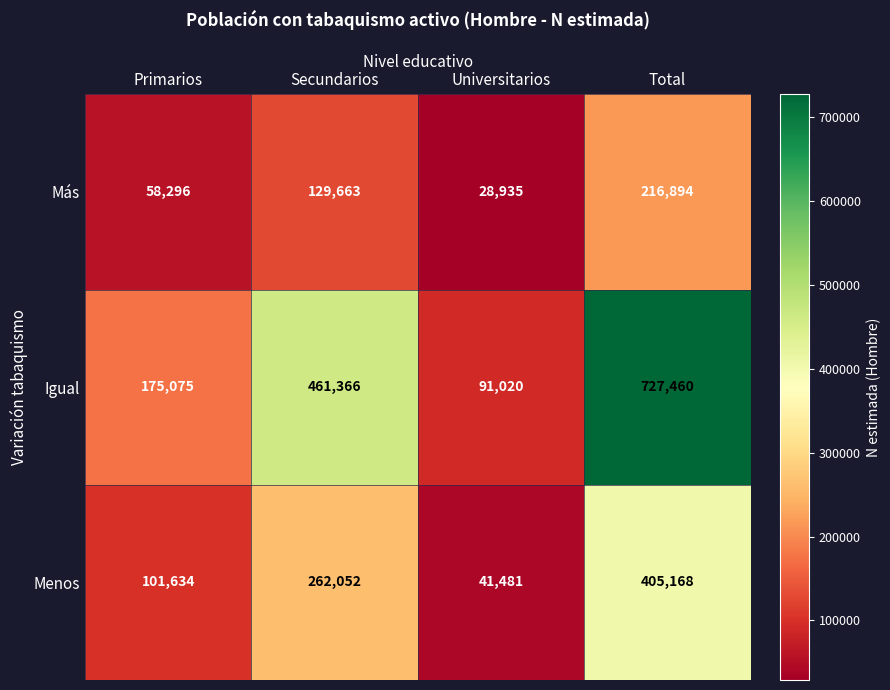

What is the sum of the Más values at Universitarios and Secundarios?

158598